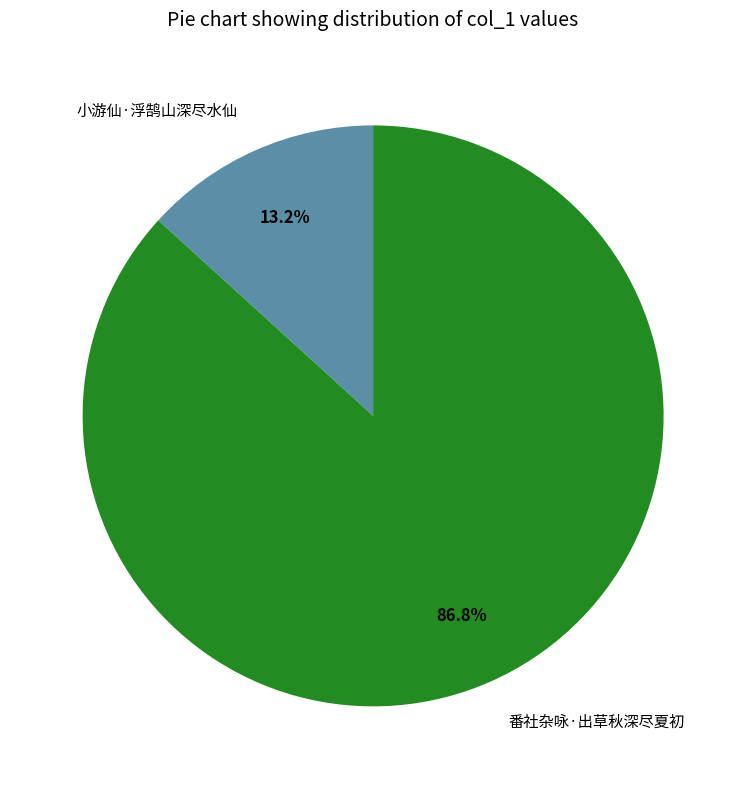

How many slices are in this pie chart?

2